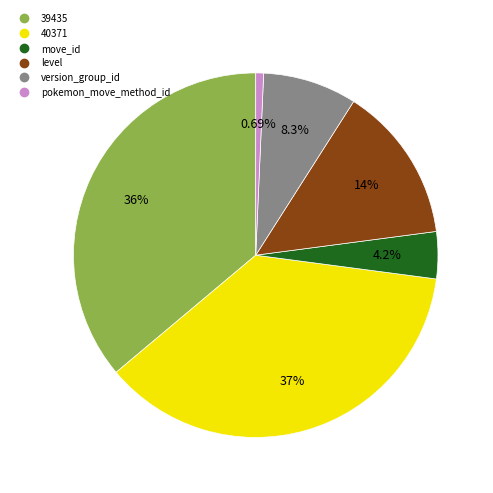

Is there any slice that represents more than half of the pie?

No